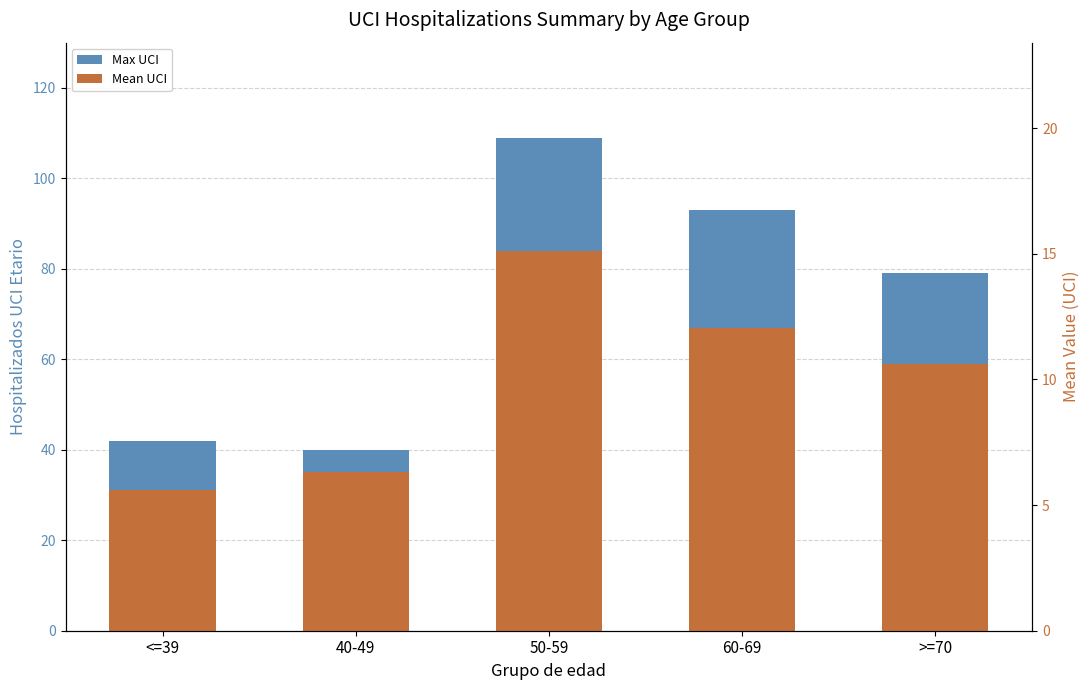

What value does the Mean UCI series have at 40-49, to the nearest 10?

40